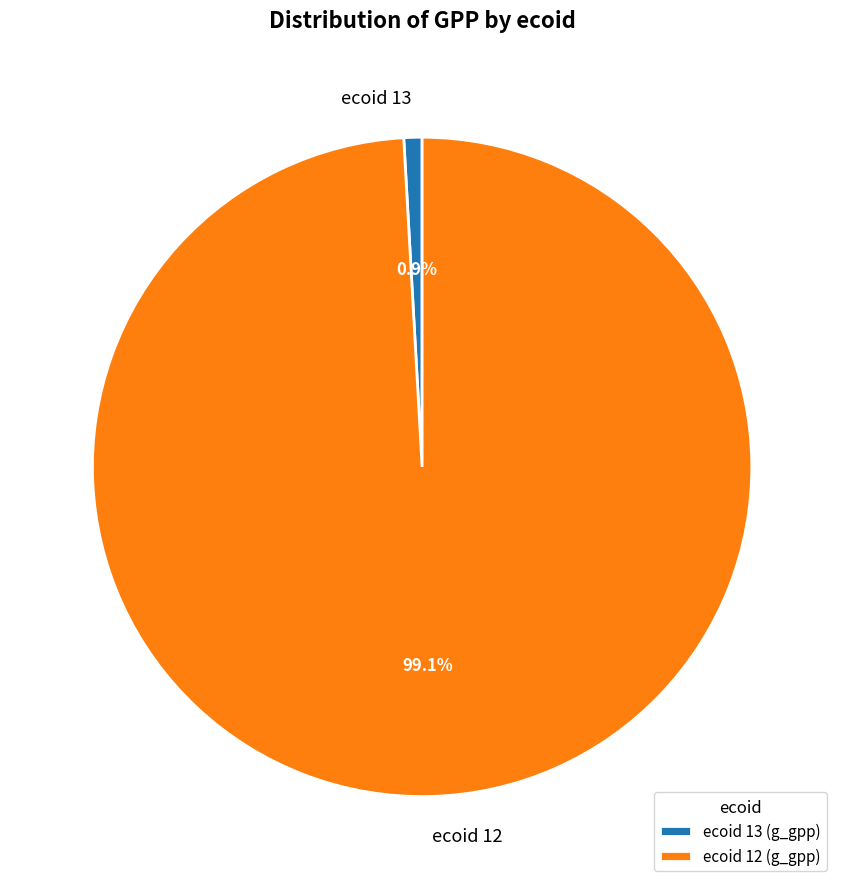

Does any single category account for the majority?

Yes